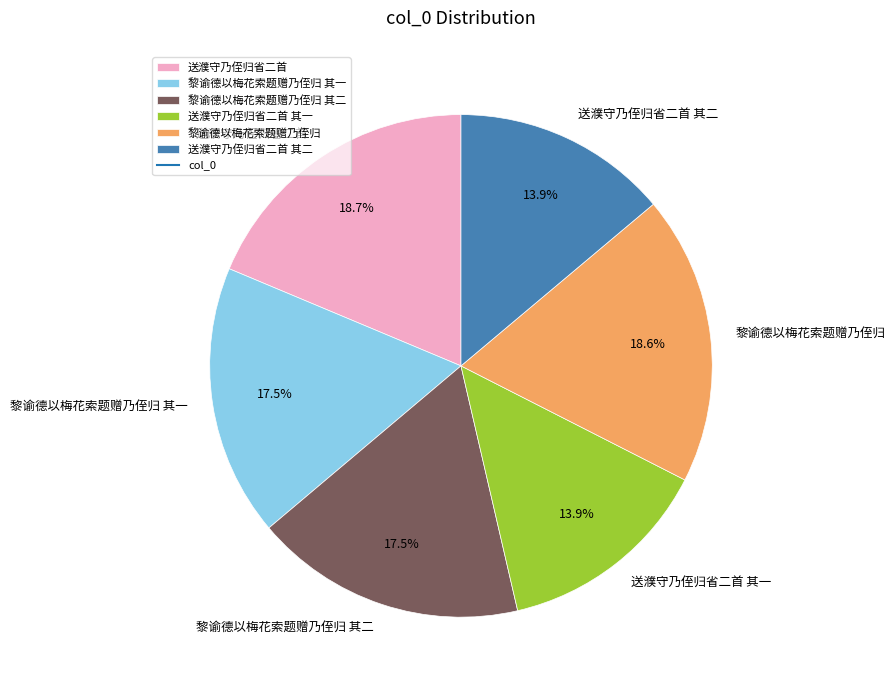

The 送濮守乃侄归省二首 其二 slice represents 20% of the pie. True or false?

False